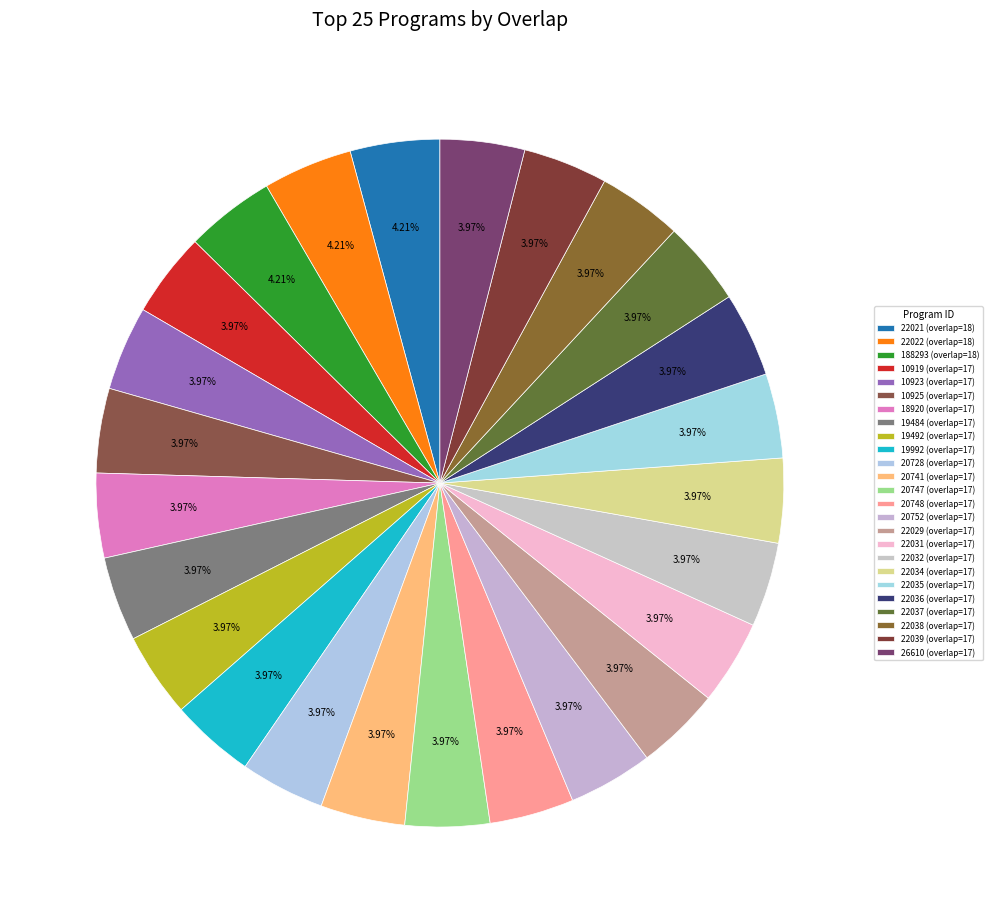

Combined, do 20728 and 22021 account for over 50%?

No